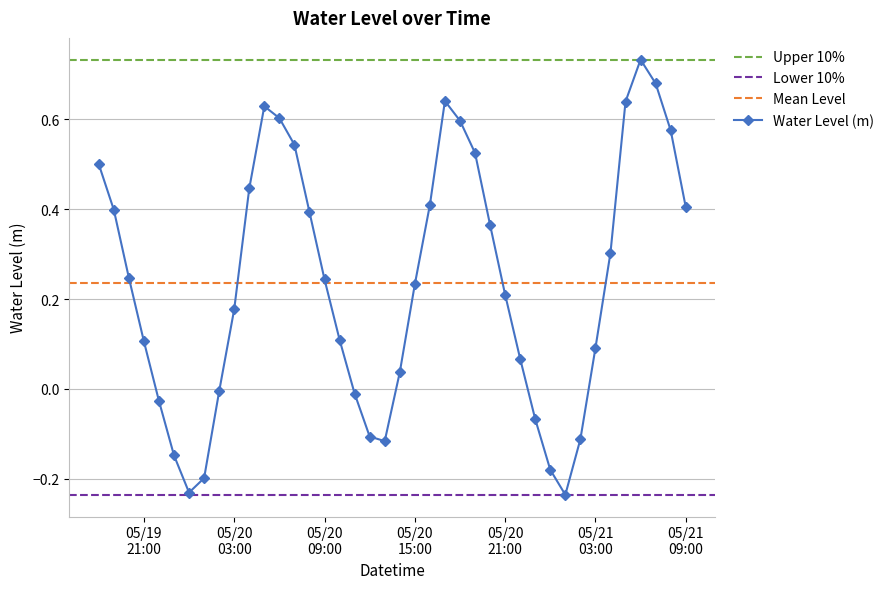

How many values are below 0?

12